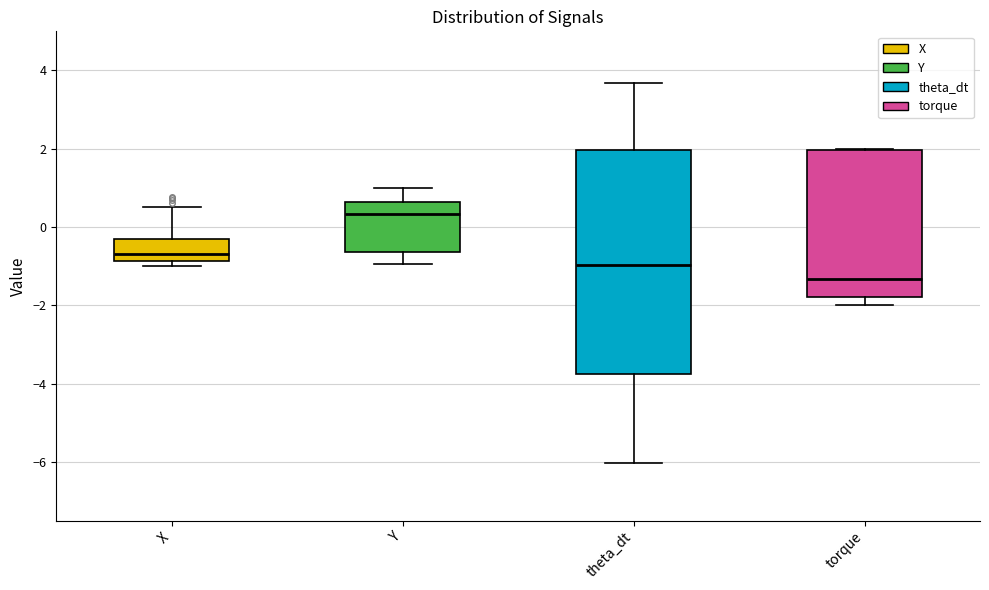

Reading left to right, read every box against the y-axis: the position of its median line, the range the box covers, and the ends of its whiskers. The values are not printed on the chart, so give them approximately, as read against the axis.

X: median -0.6, box -0.8 to -0.4, whiskers -1.0 to 0.6
Y: median 0.4, box -0.6 to 0.6, whiskers -1.0 to 1.0
theta_dt: median -1.0, box -3.8 to 2.0, whiskers -6.0 to 3.6
torque: median -1.4, box -1.8 to 2.0, whiskers -2.0 to 2.0